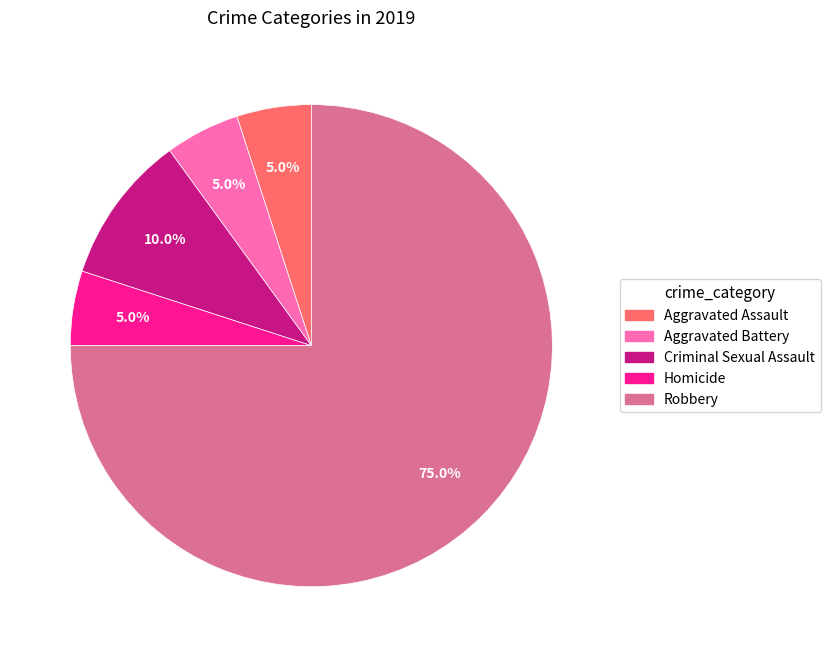

To the nearest percent, what portion does Aggravated Assault represent?

5%